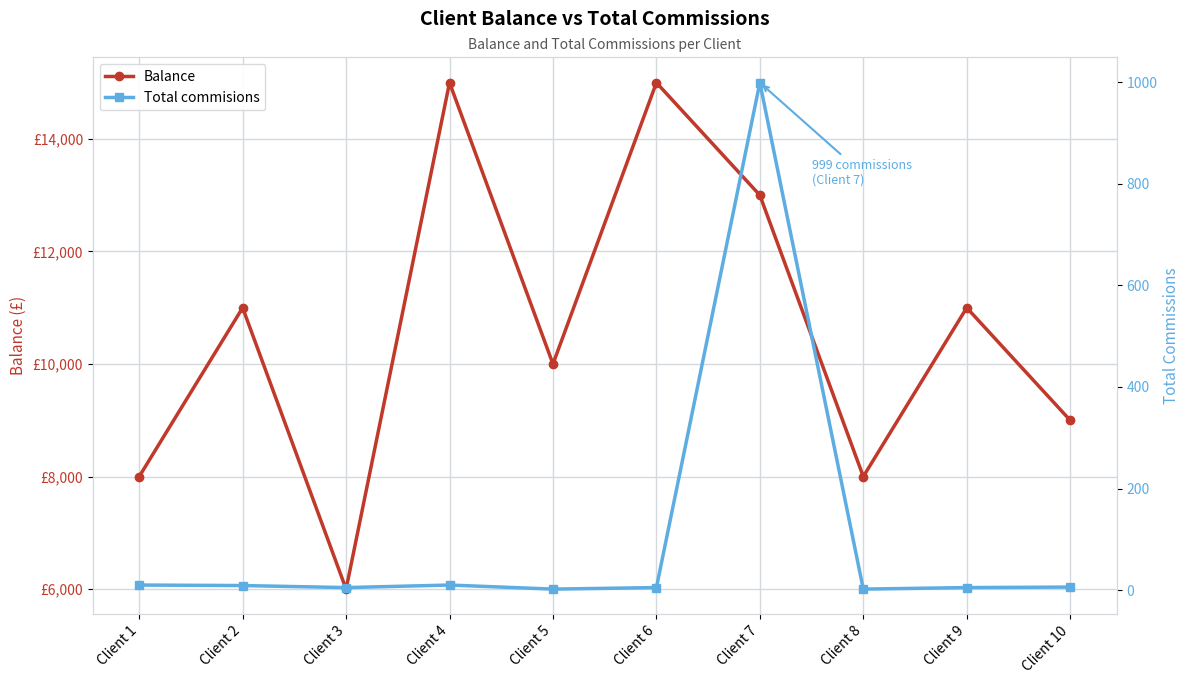

Reading left to right, extract all data points from this chart.

Balance: Client 1=8000	Client 2=11000	Client 3=6000	Client 4=15000	Client 5=10000	Client 6=15000	Client 7=13000	Client 8=8000	Client 9=11000	Client 10=9000
Total commisions: Client 1=10	Client 2=9	Client 3=5	Client 4=10	Client 5=2	Client 6=5	Client 7=999	Client 8=2	Client 9=5	Client 10=6